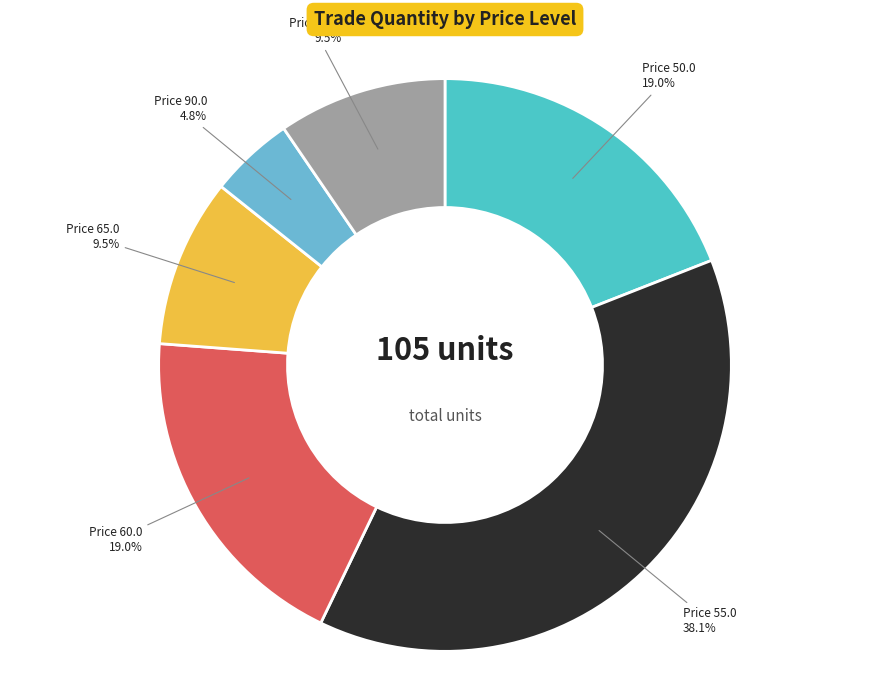

What is the ratio of the value at Price 55.0 to the value at Price 65.0?

4.0